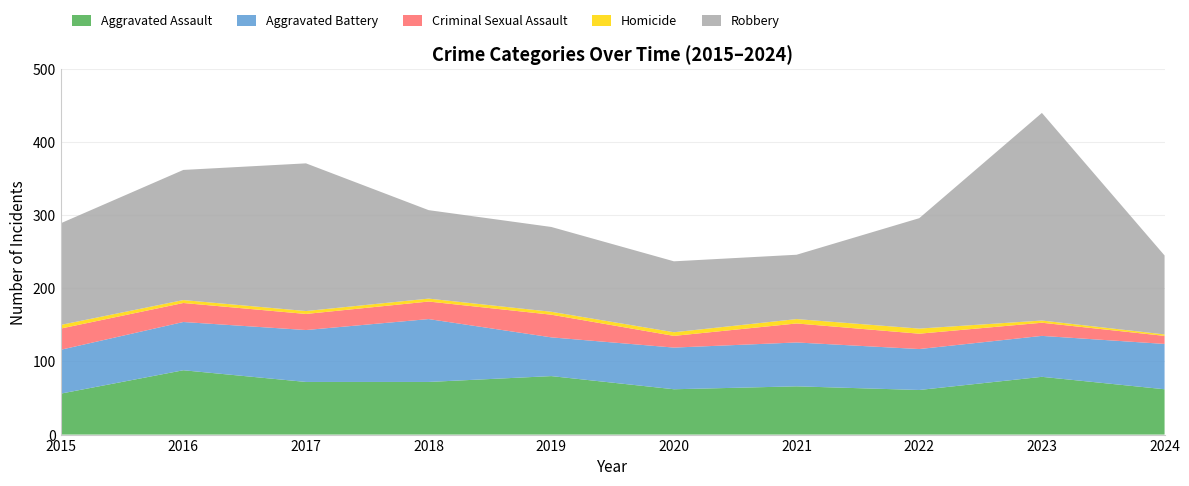

Reading left to right, transcribe all the data shown in this chart.

Aggravated Assault: 2015=56	2016=88	2017=72	2018=72	2019=80	2020=62	2021=66	2022=61	2023=79	2024=62
Aggravated Battery: 2015=60	2016=66	2017=71	2018=86	2019=53	2020=57	2021=60	2022=56	2023=56	2024=62
Criminal Sexual Assault: 2015=29	2016=26	2017=22	2018=24	2019=31	2020=16	2021=26	2022=21	2023=18	2024=11
Homicide: 2015=5	2016=4	2017=4	2018=4	2019=4	2020=5	2021=6	2022=7	2023=3	2024=2
Robbery: 2015=139	2016=178	2017=202	2018=121	2019=116	2020=97	2021=88	2022=151	2023=284	2024=108